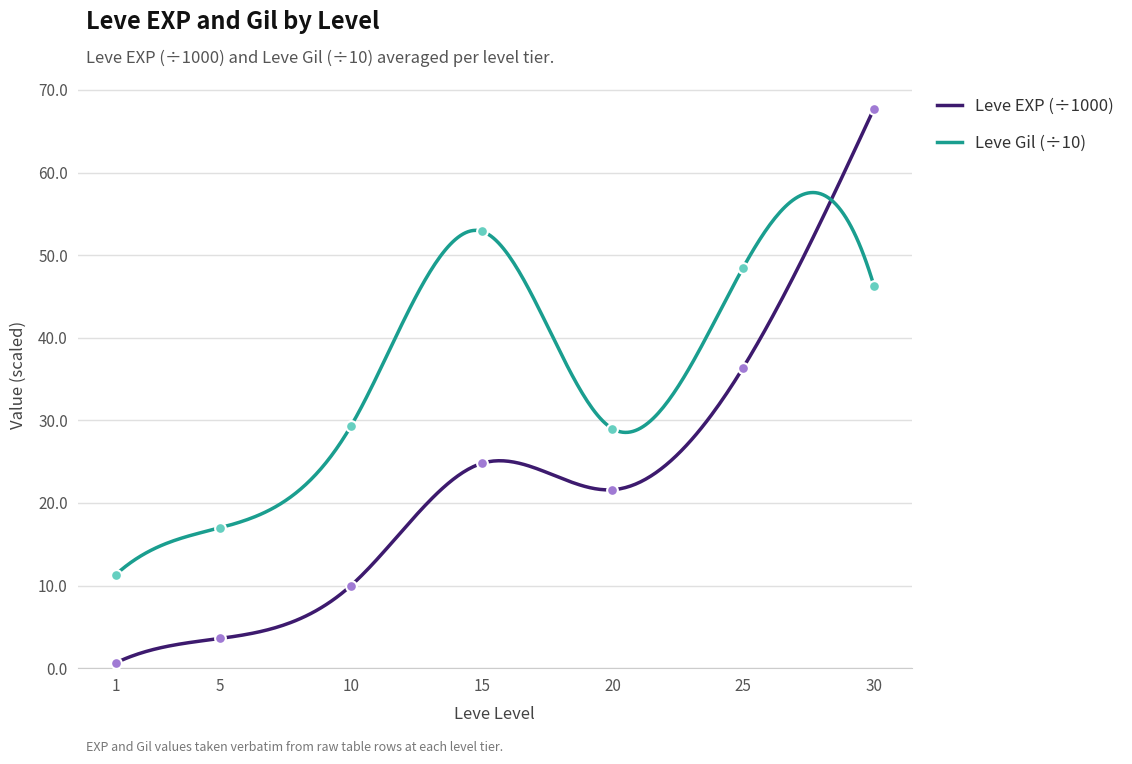

What is the total value across all series at 15?

77.7